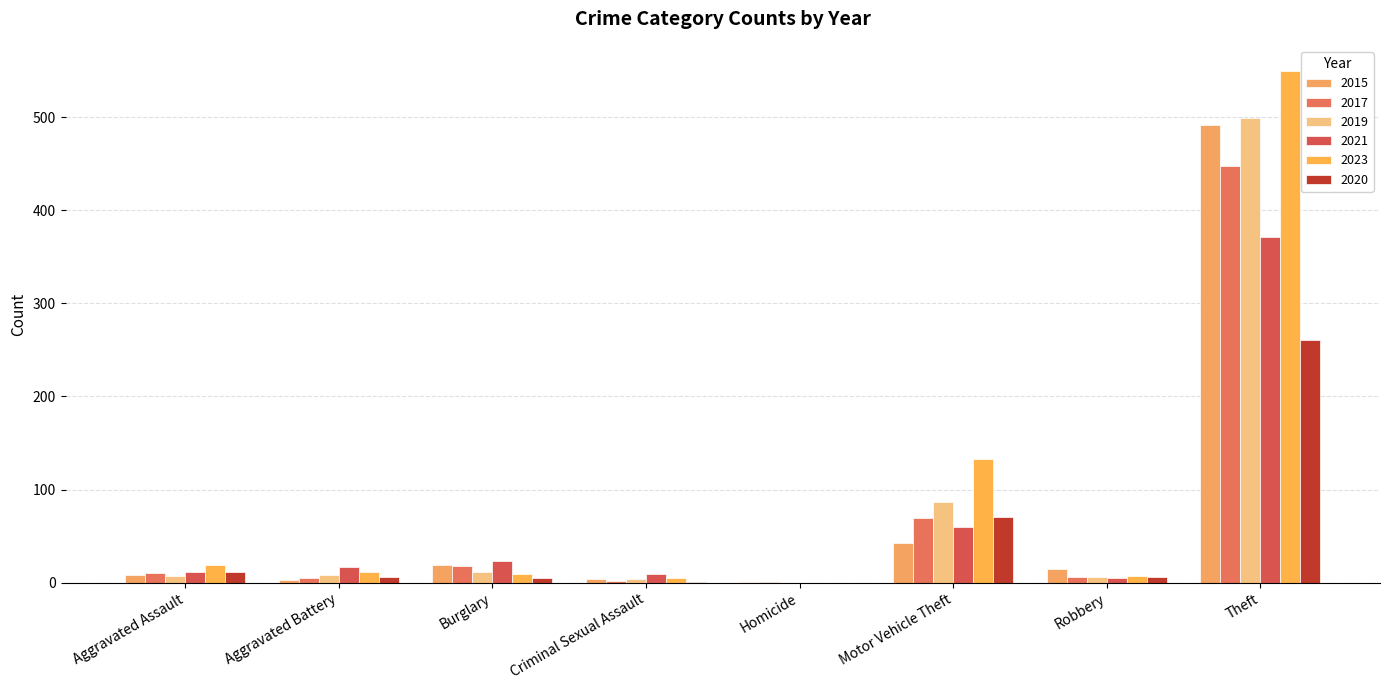

Count the number of data series in this chart.

6